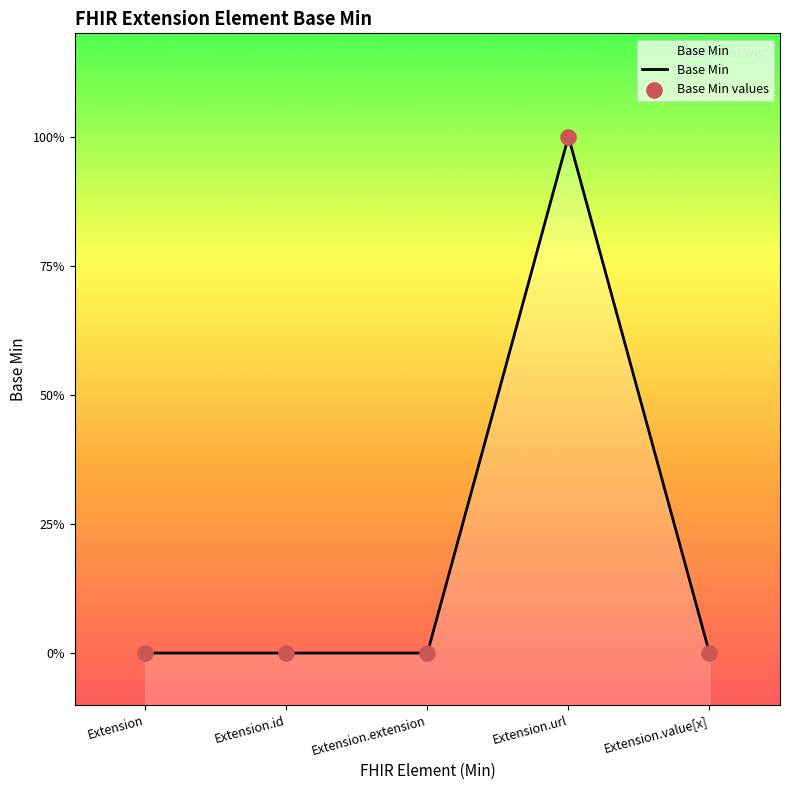

Which series has the largest total across all categories?

Base Min